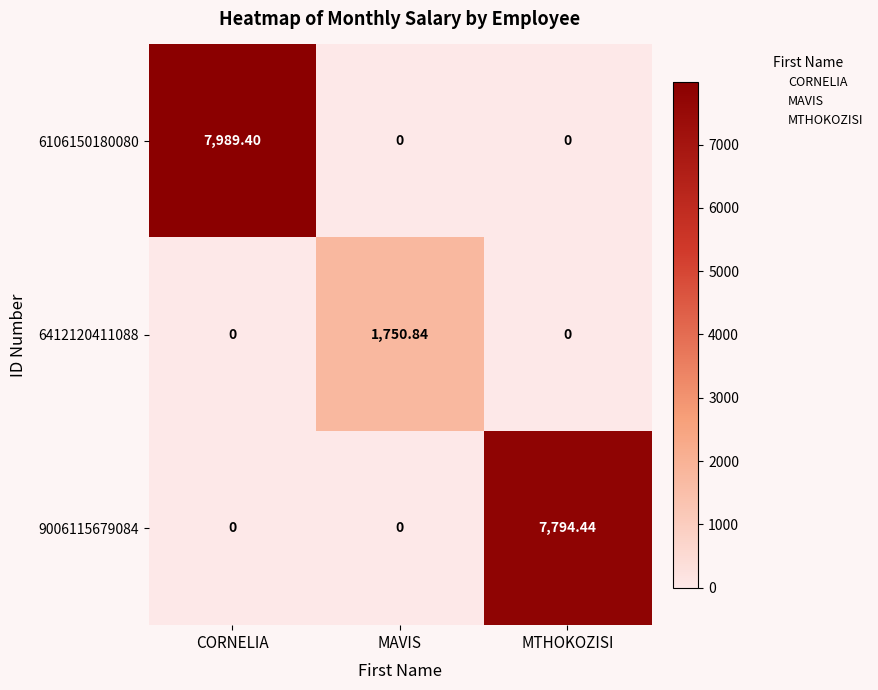

Which category has the highest value in the 6412120411088 series?

MAVIS